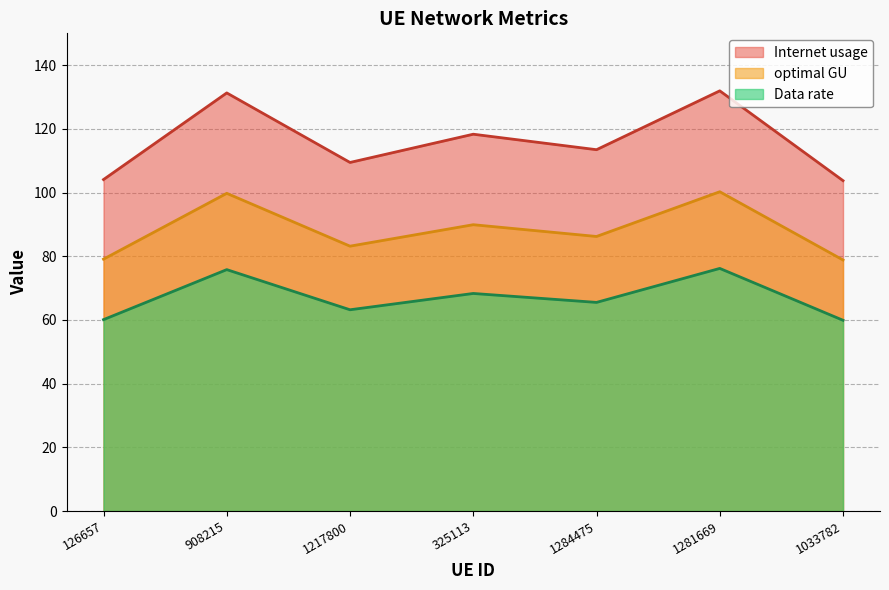

How many interior local peaks does the Internet usage series have?

3